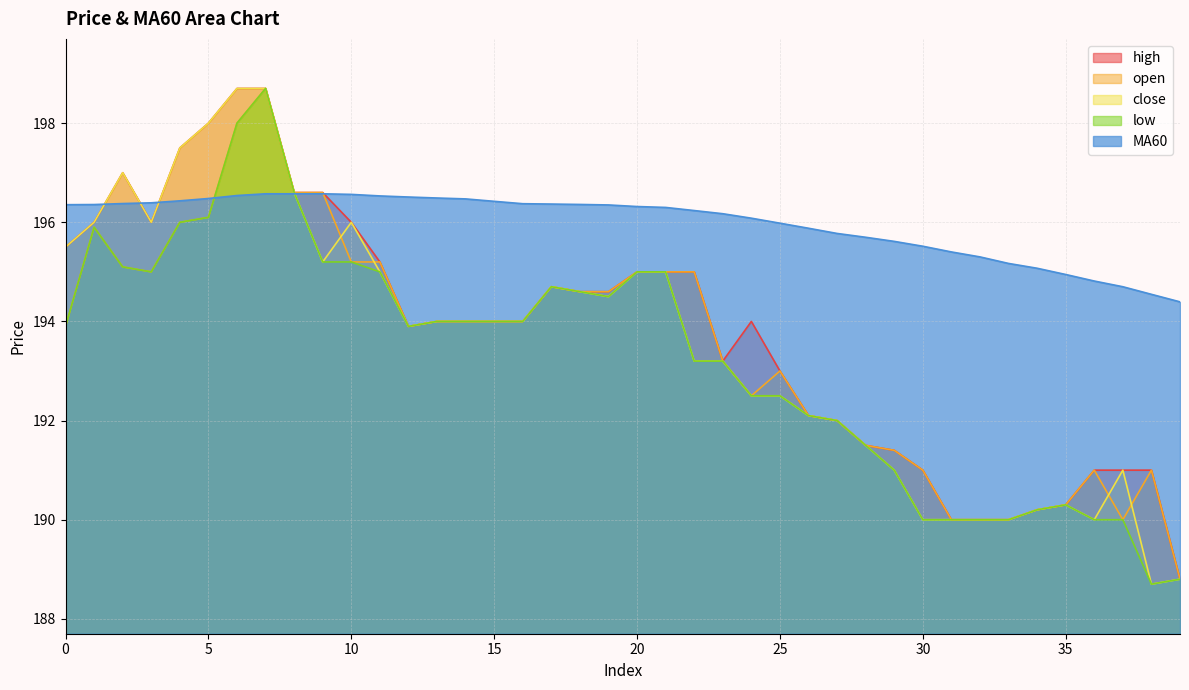

What are all the series names shown in the legend?

high, open, close, low, MA60